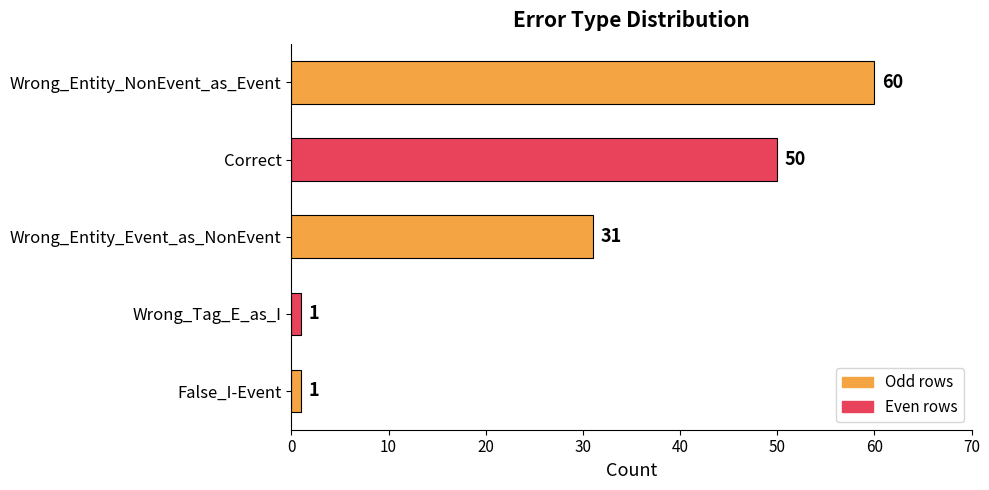

Between Wrong_Tag_E_as_I and Wrong_Entity_NonEvent_as_Event, which is larger?

Wrong_Entity_NonEvent_as_Event